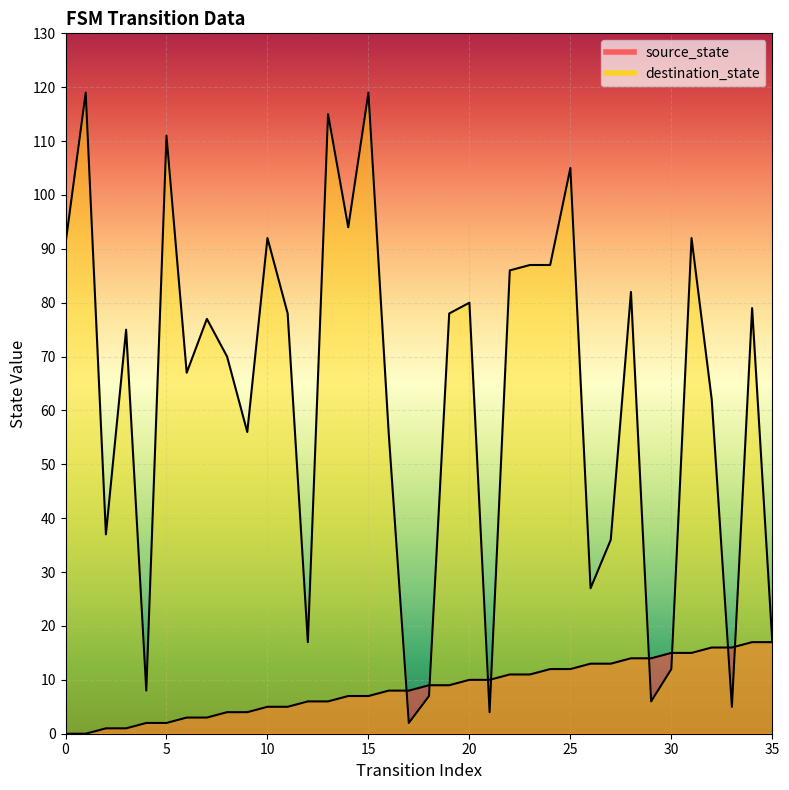

Between 29 and 16, which is larger?

29